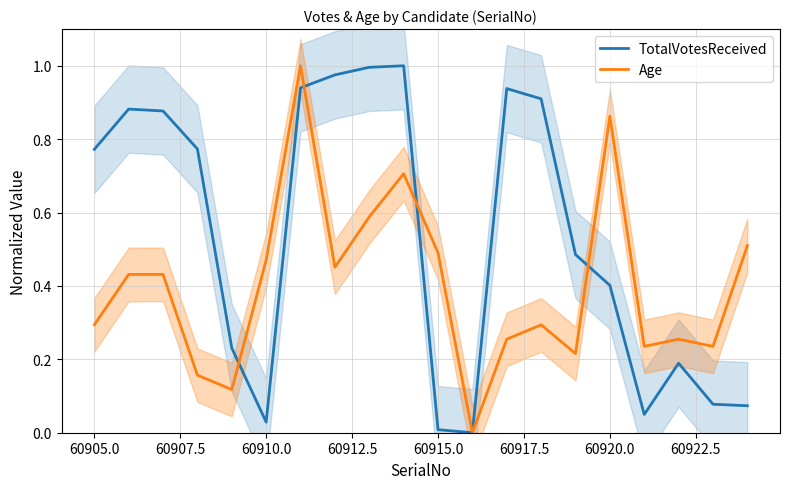

How many times do Age and TotalVotesReceived cross each other?

4